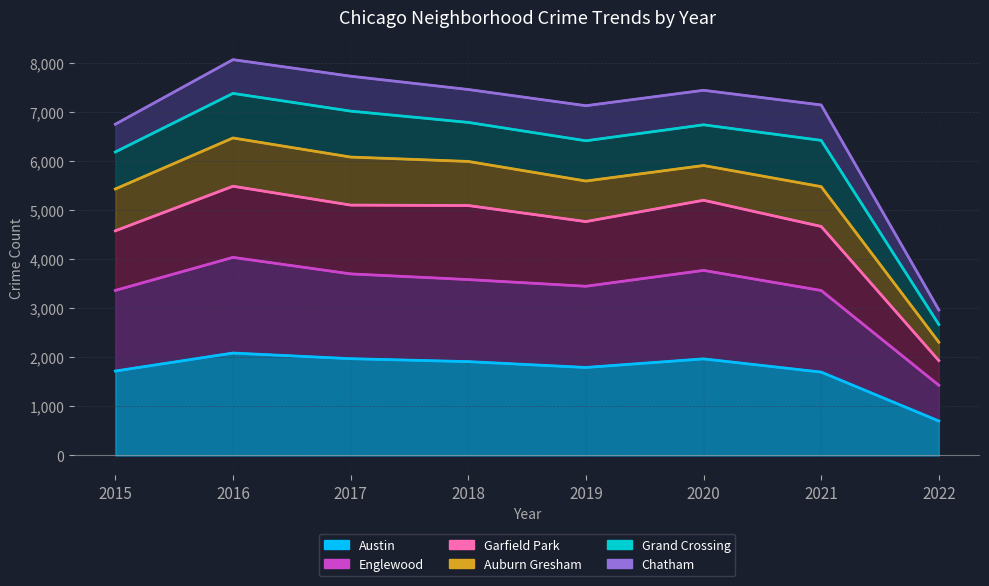

Which category has the lowest value across all series?

2022